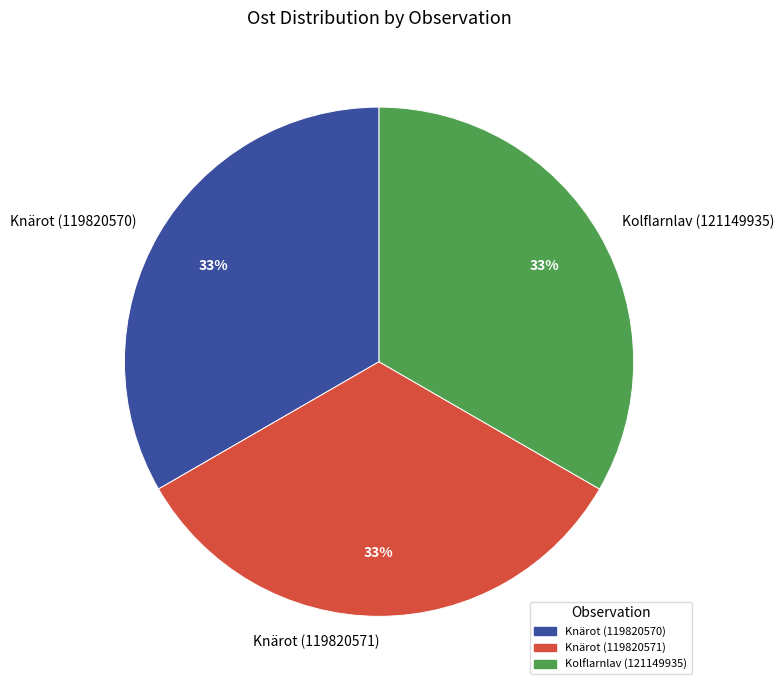

How many slices are in this pie chart?

3